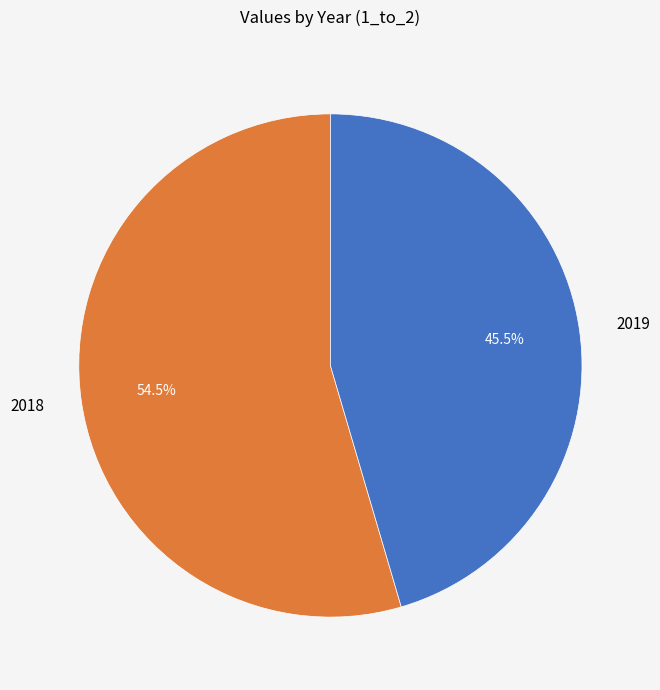

Rank the categories by value from highest to lowest.

2018, 2019